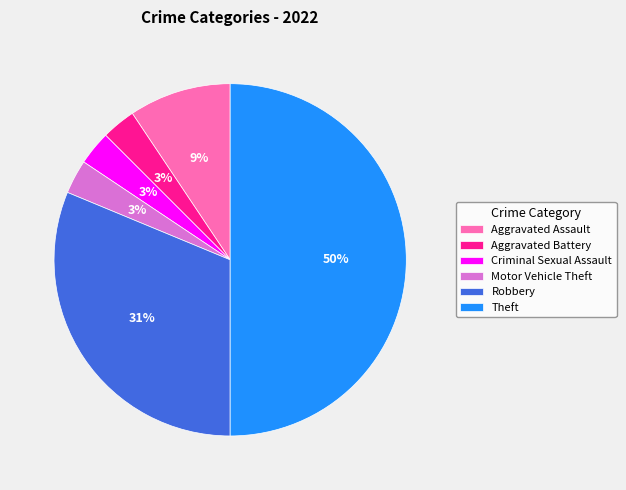

Between Robbery and Motor Vehicle Theft, which is larger?

Robbery